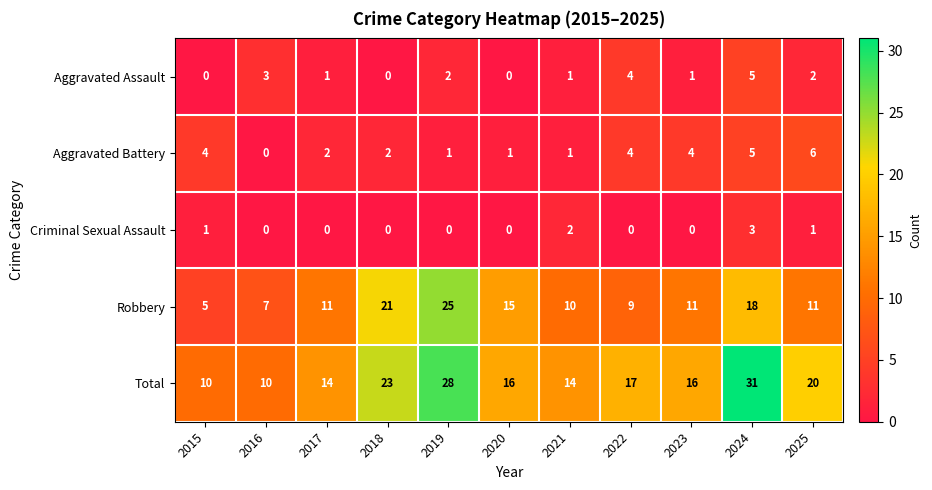

What is the difference between the maximum and second lowest values in the Robbery series?

18